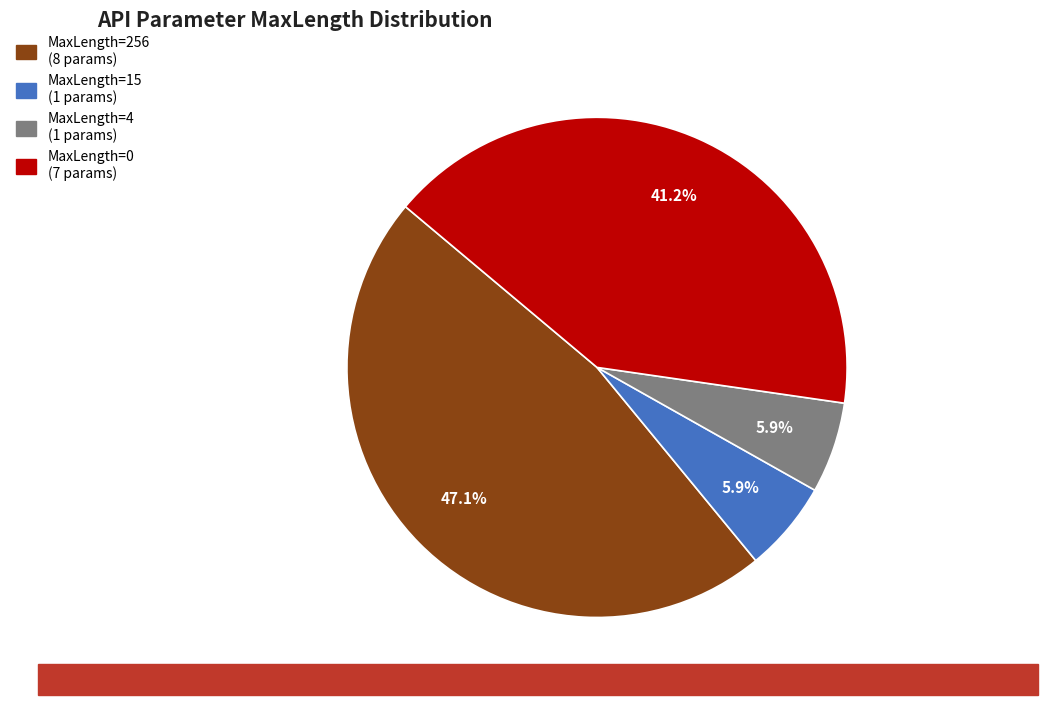

Is there any slice that represents more than half of the pie?

No